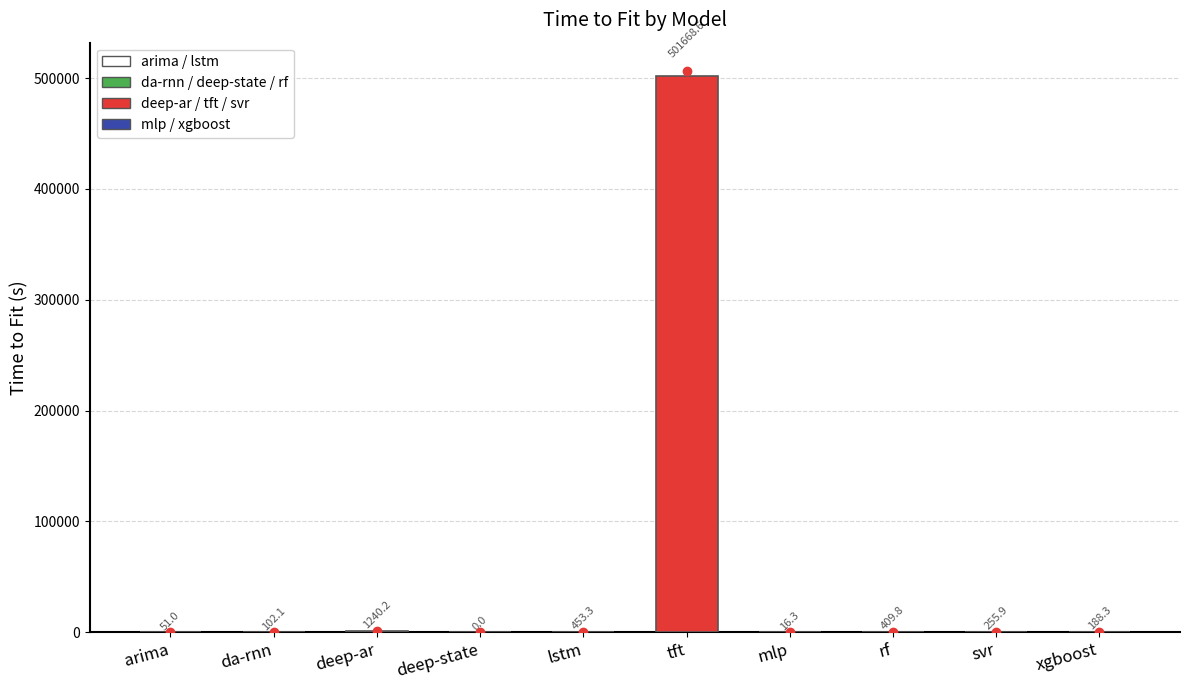

How many categories are shown in the chart?

10